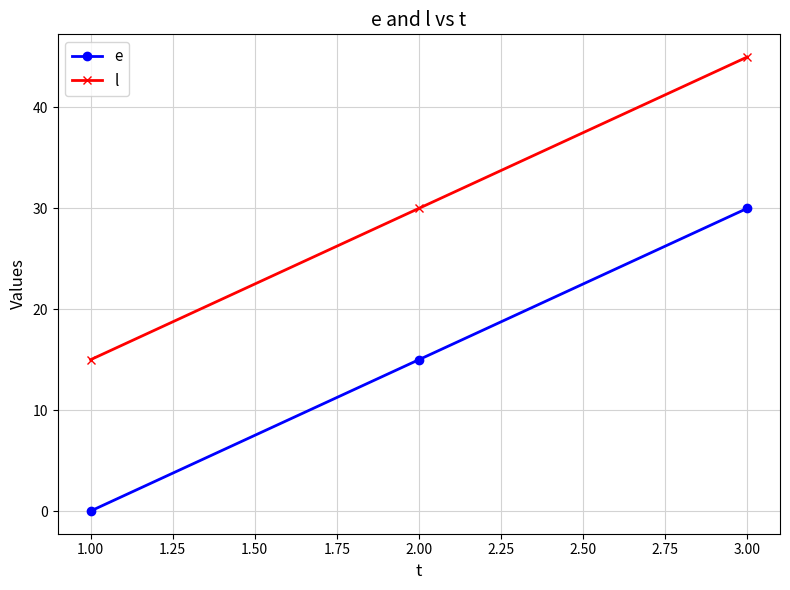

How many categories are shown in the chart?

3